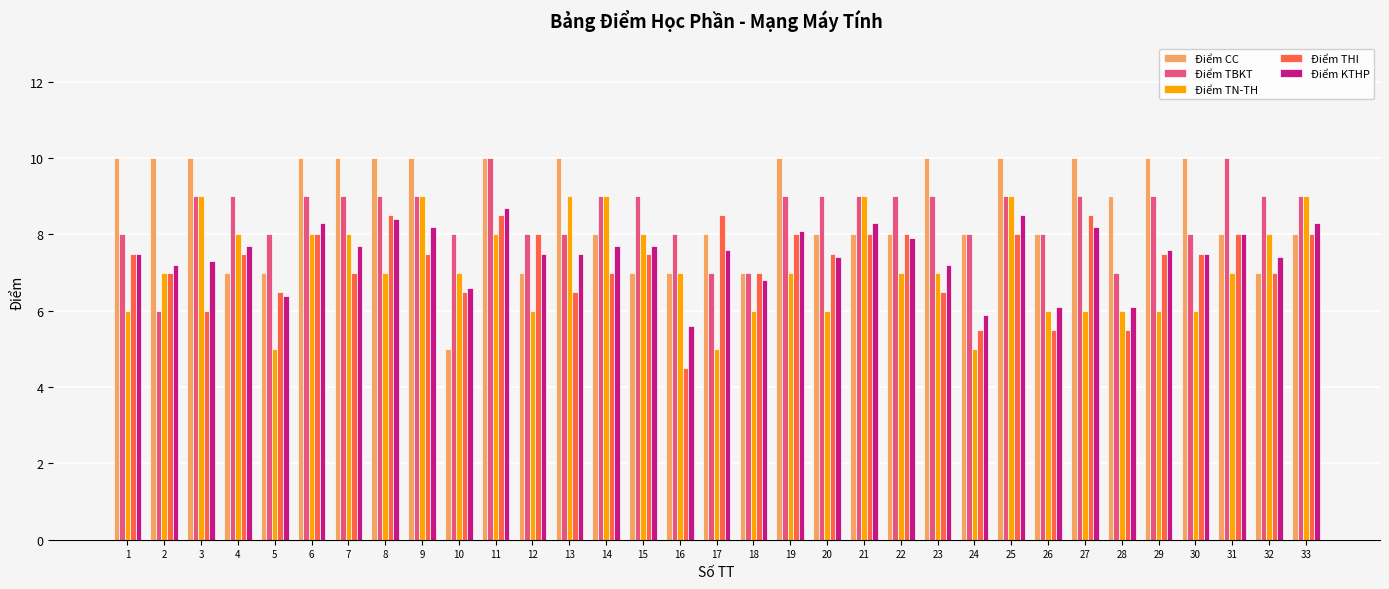

What is the average value of the Điểm THI series?

7.2